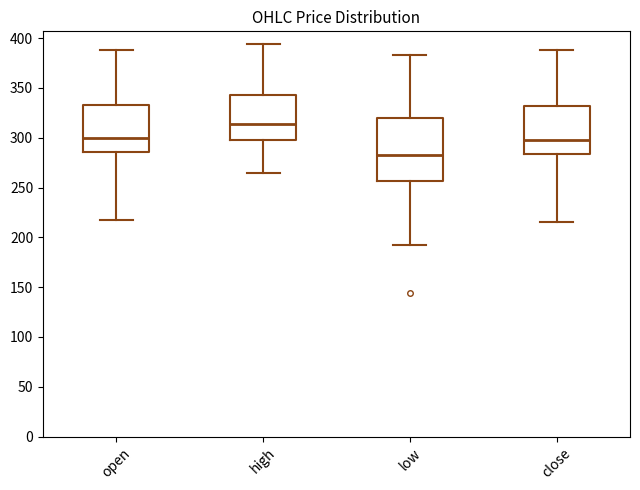

Reading left to right, read every box against the y-axis: the position of its median line, the range the box covers, and the ends of its whiskers. The values are not printed on the chart, so give them approximately, as read against the axis.

open: median 300, box 285 to 335, whiskers 215 to 390
high: median 315, box 300 to 345, whiskers 265 to 395
low: median 280, box 255 to 320, whiskers 190 to 385
close: median 300, box 285 to 330, whiskers 215 to 390